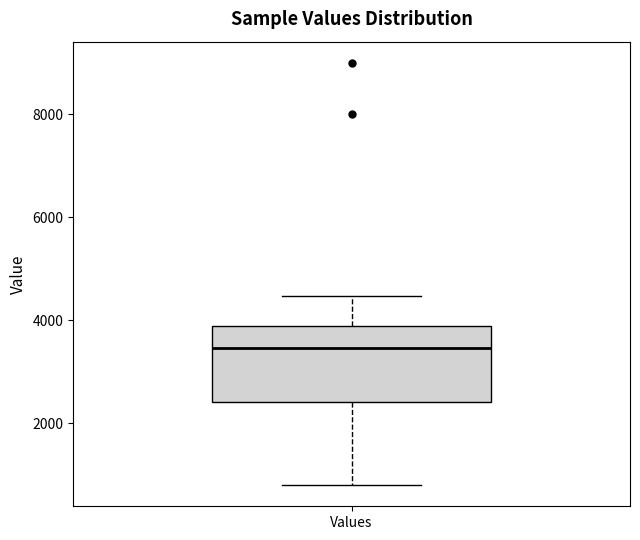

Transcribe this box plot: give where the median line is, the range the box spans, and where the two whiskers end, as read against the y-axis. The values are not printed on the chart, so give them approximately, as read against the axis.

median 3400, box 2400 to 3800, whiskers 800 to 4400